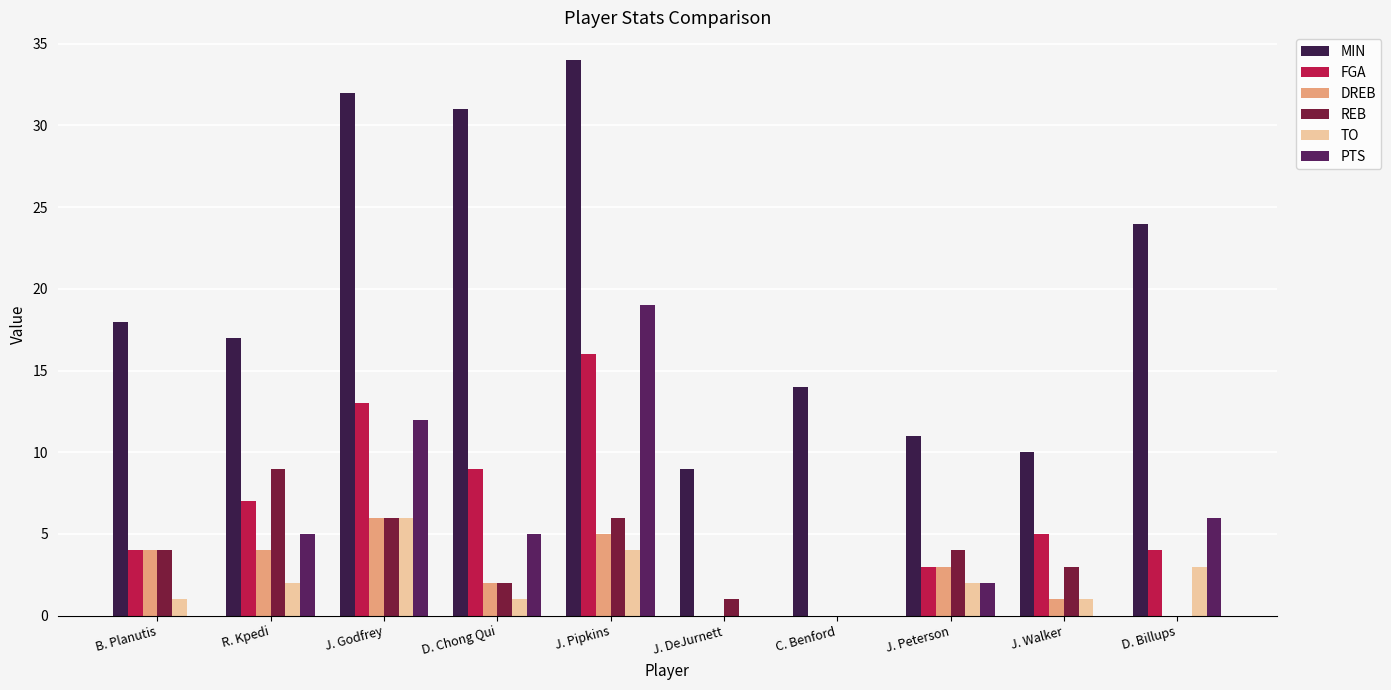

At how many categories does at least one series exceed 7?

10